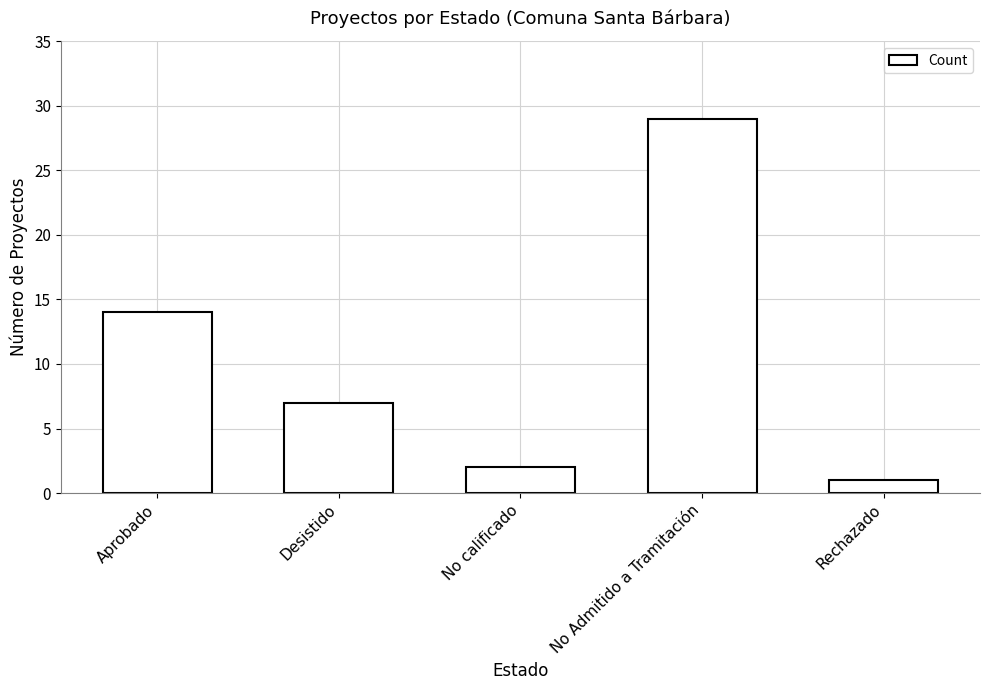

How many bars are there in total?

5